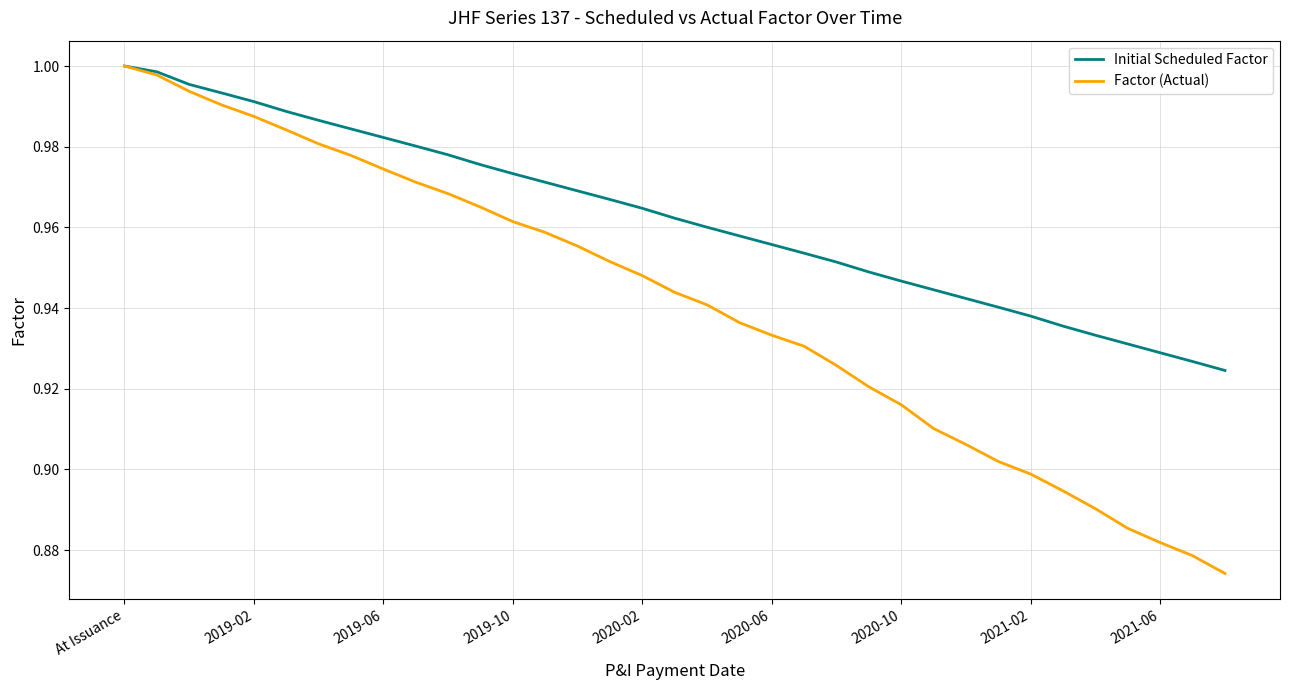

Which series has the largest total across all categories?

Initial Scheduled Factor